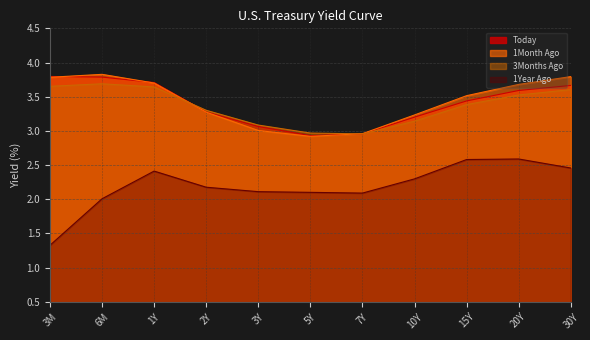

Which series has the widest spread of values?

1Year Ago